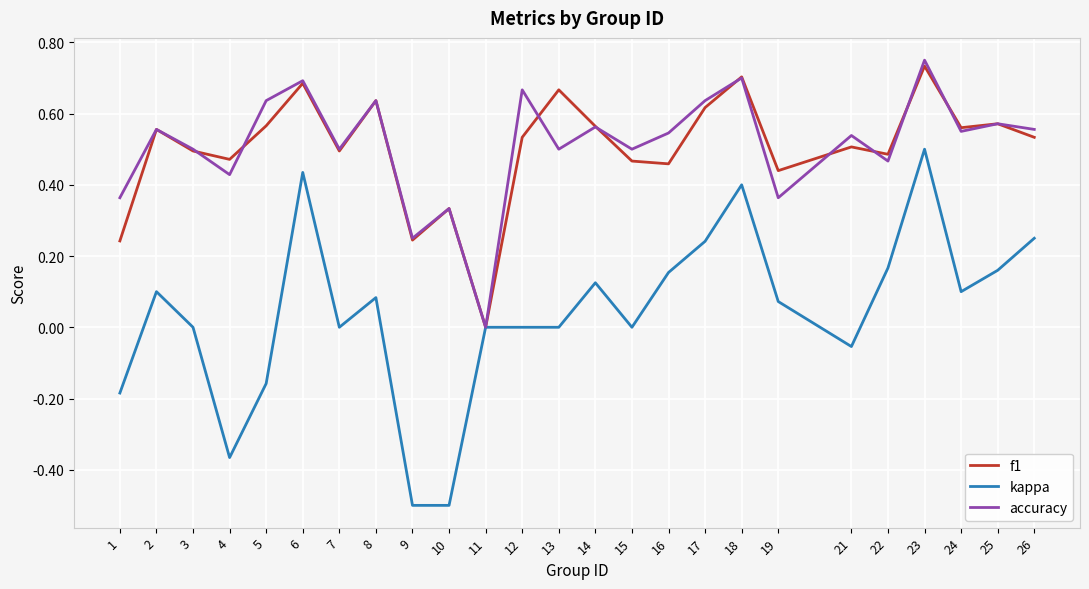

At which category does the chart reach its peak across all series?

23